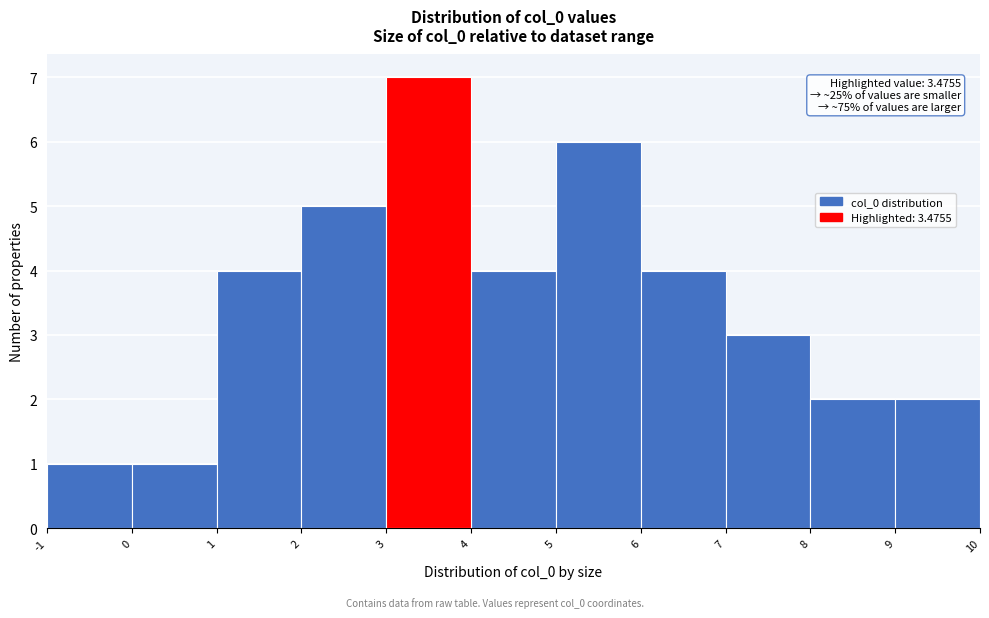

Over which range of the x-axis is the bar tallest?

3 to 4